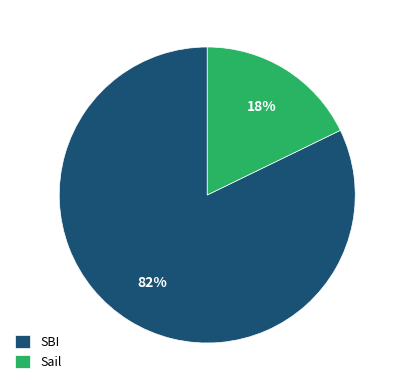

Is it true that SBI is 82% of the pie?

True